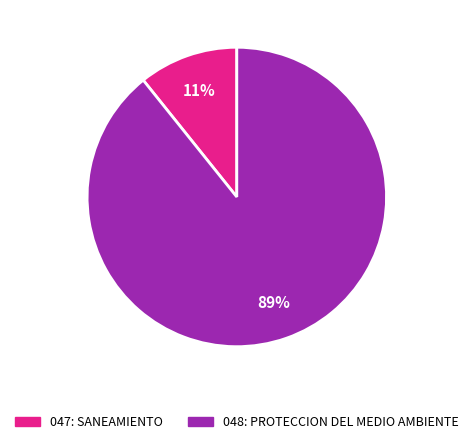

Between 048: PROTECCION DEL MEDIO AMBIENTE and 047: SANEAMIENTO, which is larger?

048: PROTECCION DEL MEDIO AMBIENTE